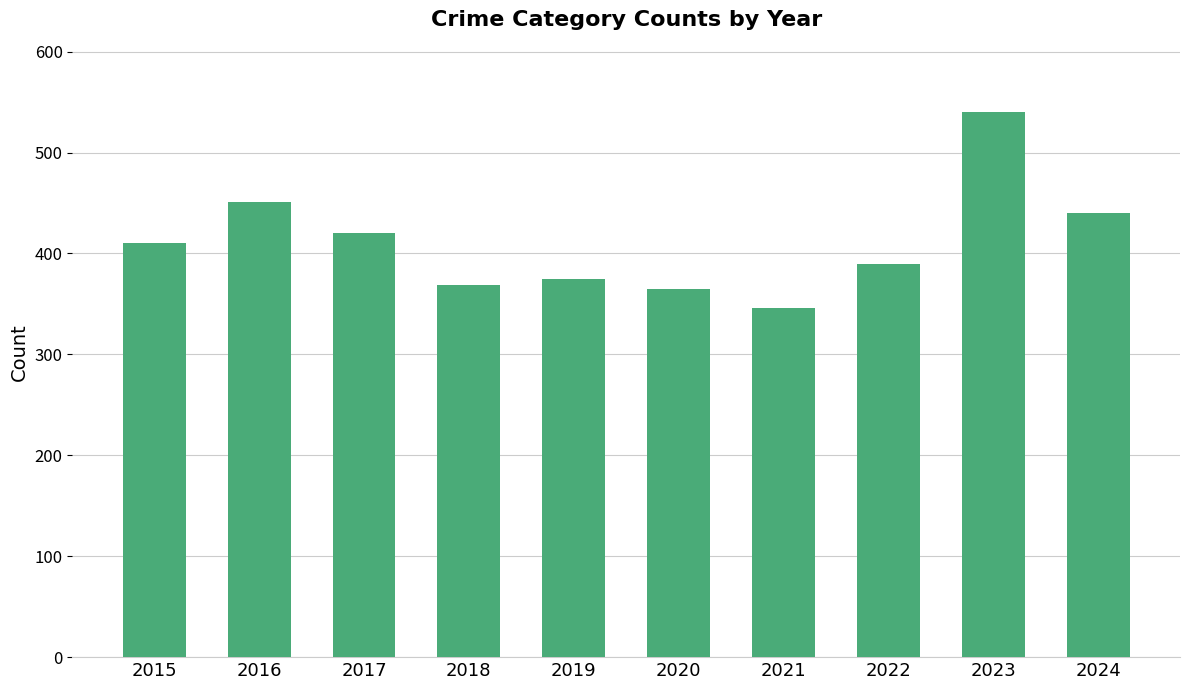

What is the difference between the values at 2015 and 2018?

41